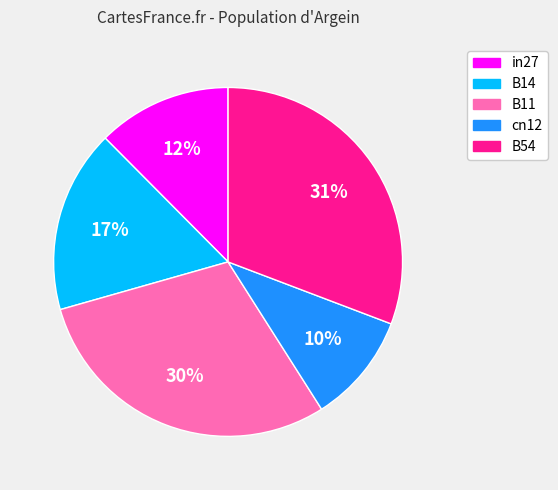

Do B14 and B54 together represent more than half of the pie?

No